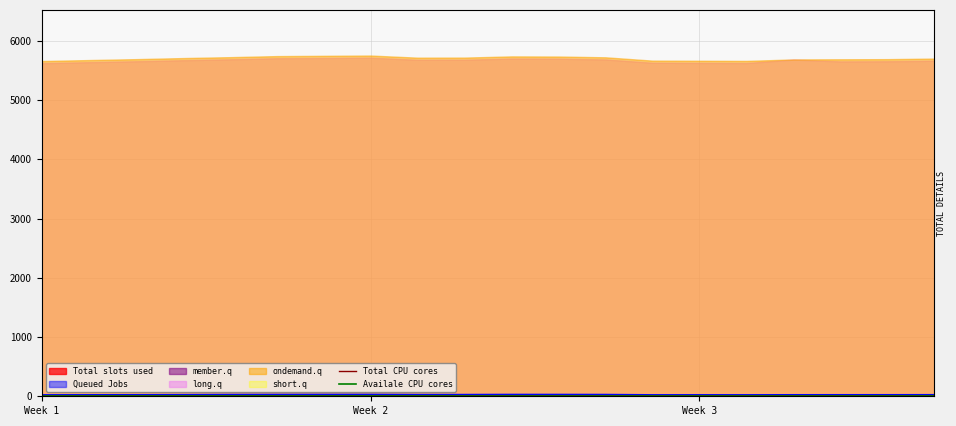

Between 5 and 12, which series saw the biggest shift?

Total CPU cores